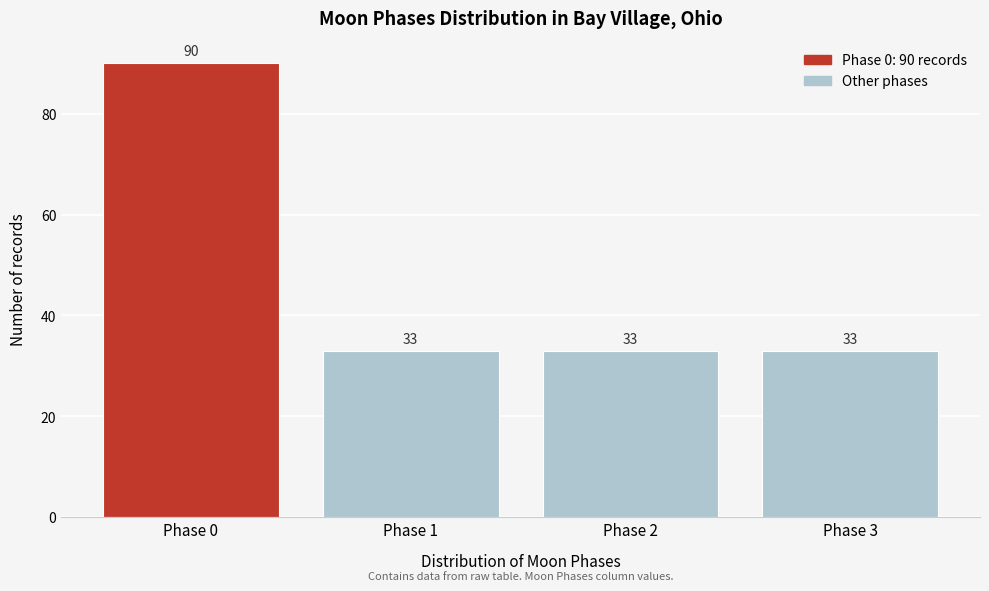

Reading right to left, extract all data points from this chart.

Phase 3=33	Phase 2=33	Phase 1=33	Phase 0=90